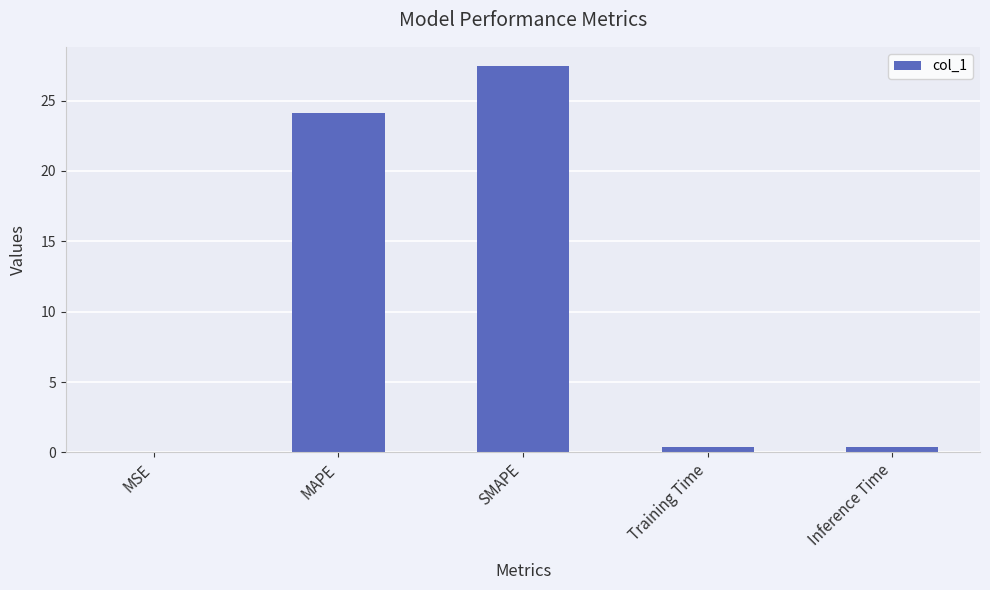

Between Training Time and MSE, which is larger?

Training Time